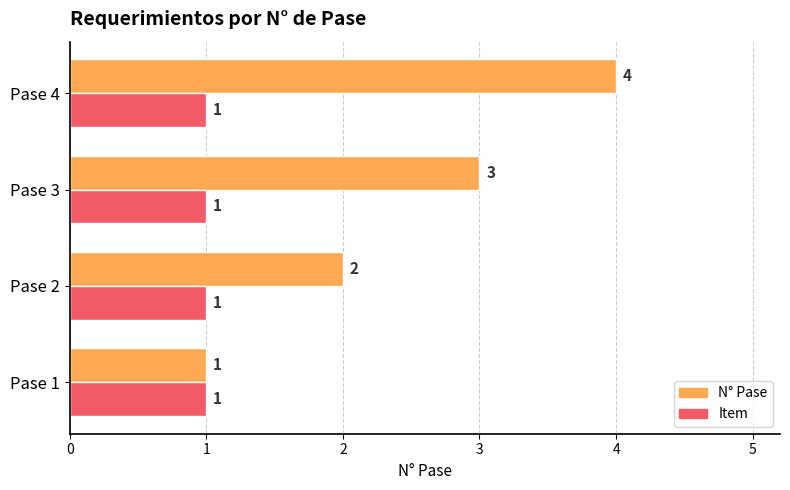

Which series has the largest range (max minus min)?

N° Pase